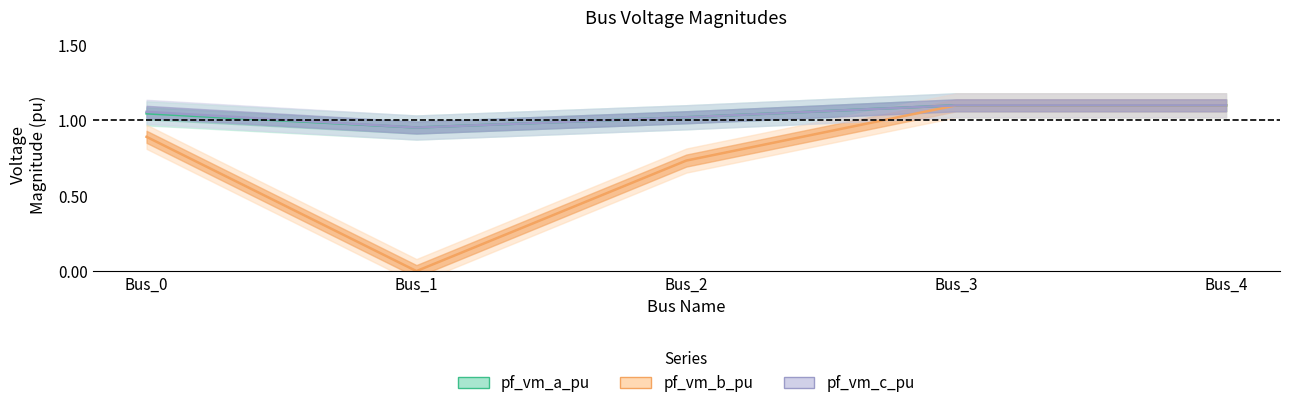

What is the sum of the pf_vm_b_pu values at Bus_4 and Bus_2?

1.8